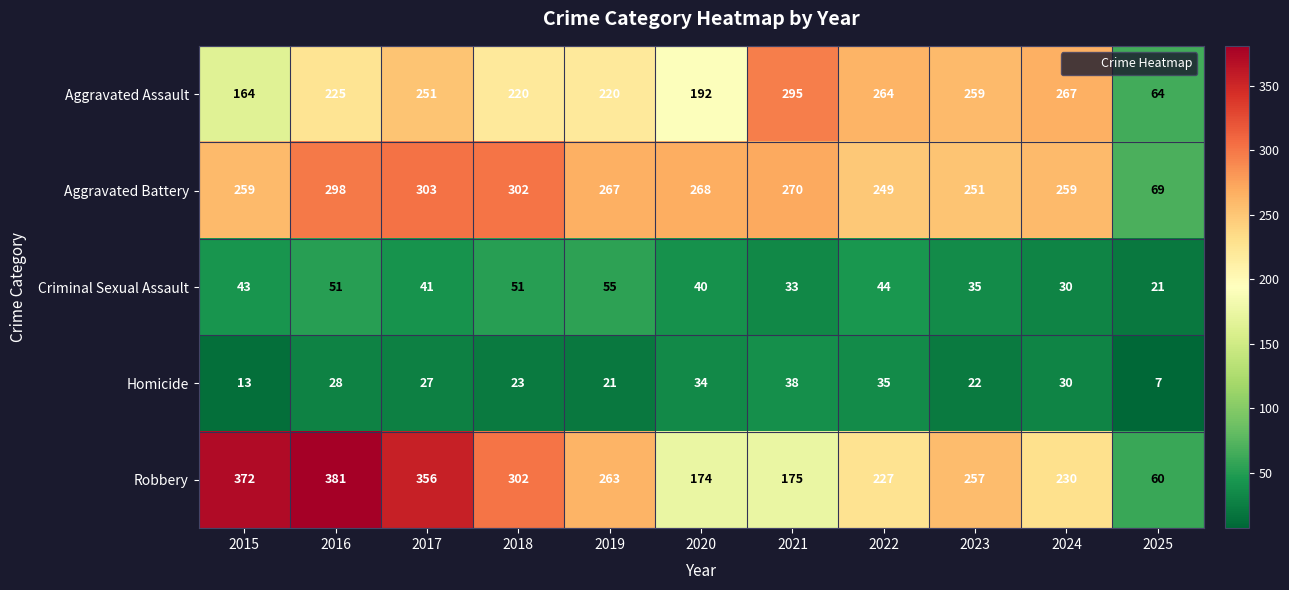

What is the spread (max minus min) of values at 2015?

359